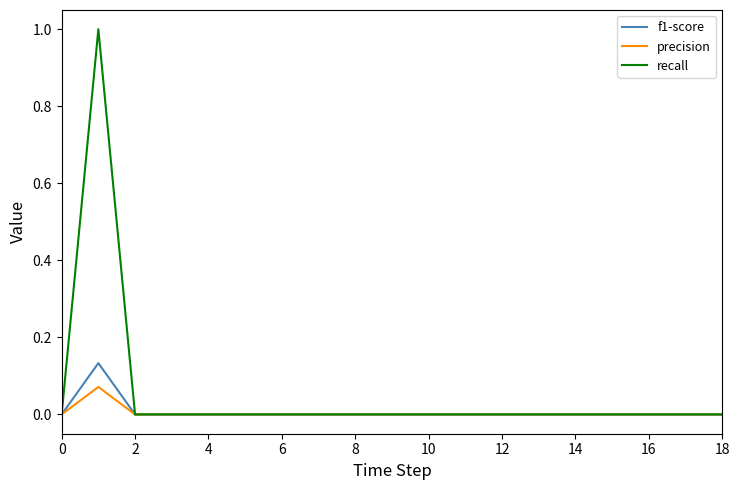

List the series in order of their peak value, highest first.

recall, f1-score, precision